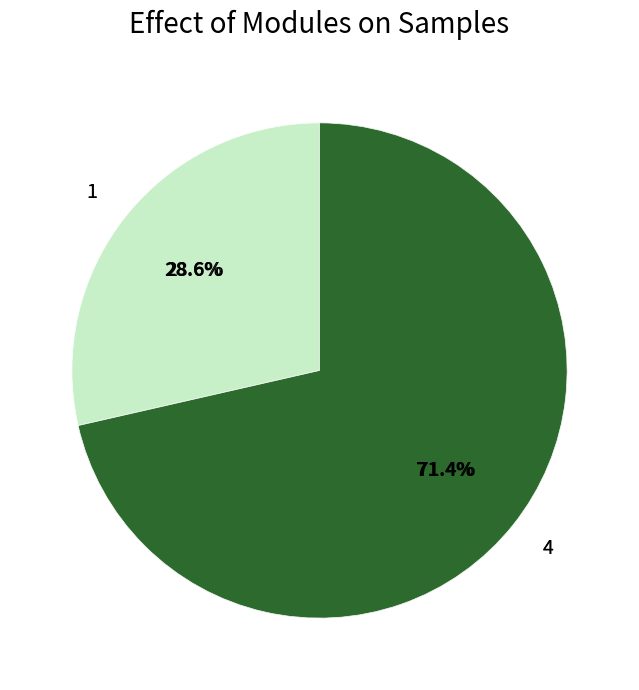

To the nearest percent, what percentage of the pie is 1?

29%